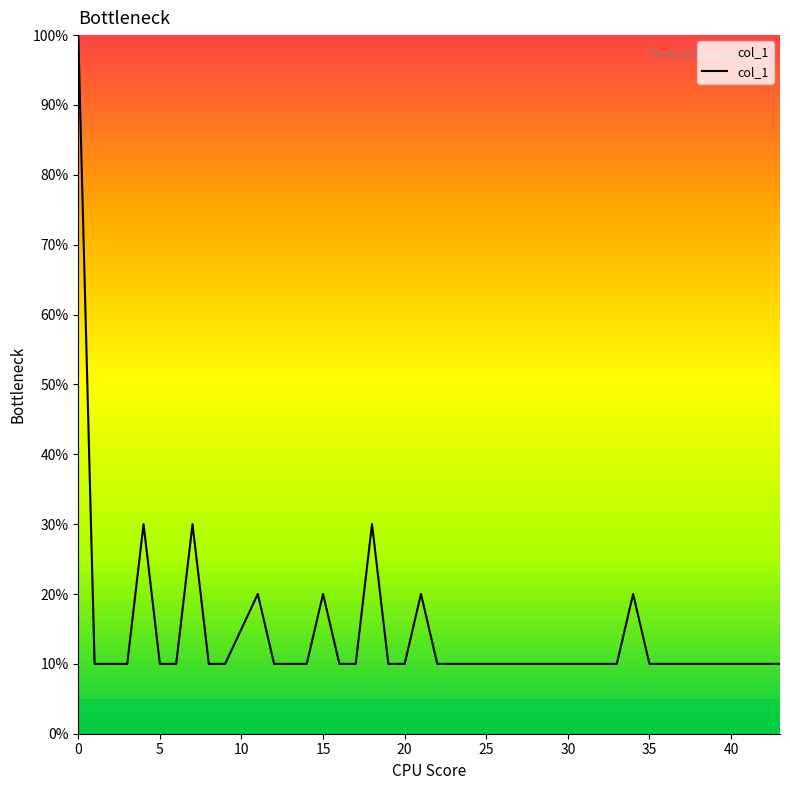

What is the maximum value shown in the chart?

100